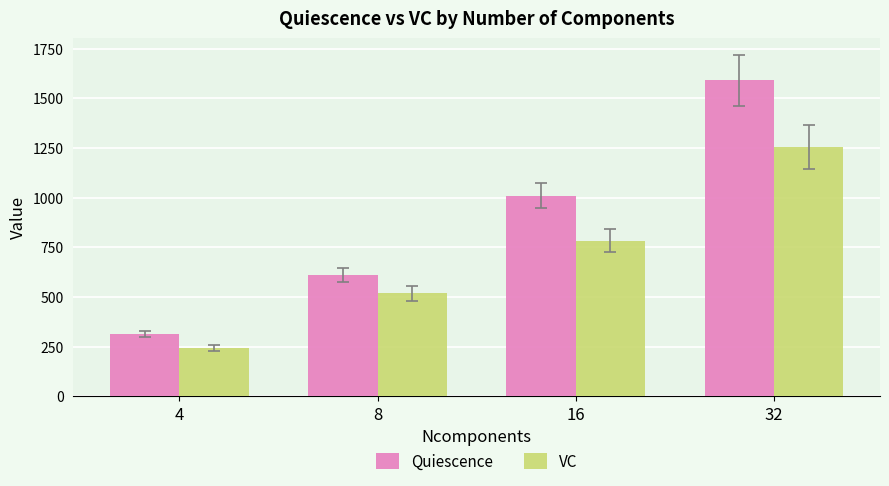

Rank the categories by VC value from lowest to highest.

4, 8, 16, 32